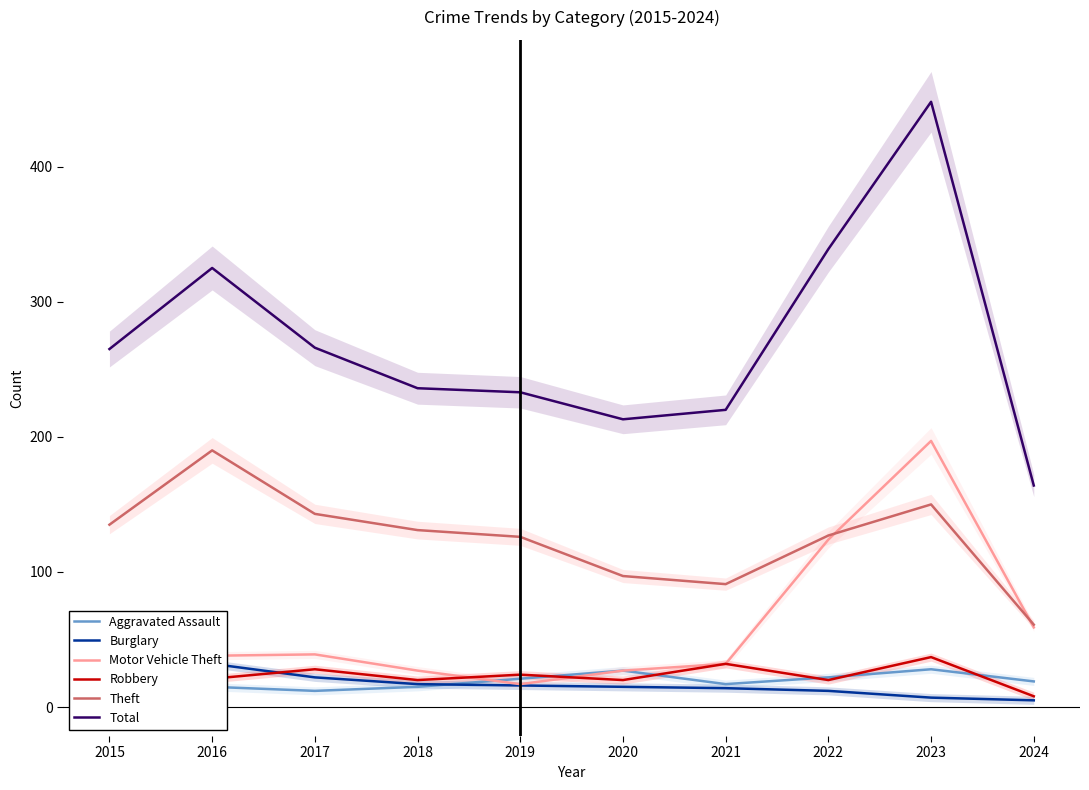

Reading right to left, list all the values displayed in this chart.

Aggravated Assault: 19	28	22	17	27	21	15	12	15	15
Burglary: 5	7	12	14	15	16	17	22	32	20
Motor Vehicle Theft: 59	197	124	32	27	17	27	39	38	38
Robbery: 8	37	20	32	20	24	20	28	21	27
Theft: 61	150	127	91	97	126	131	143	190	135
Total: 164	448	339	220	213	233	236	266	325	265